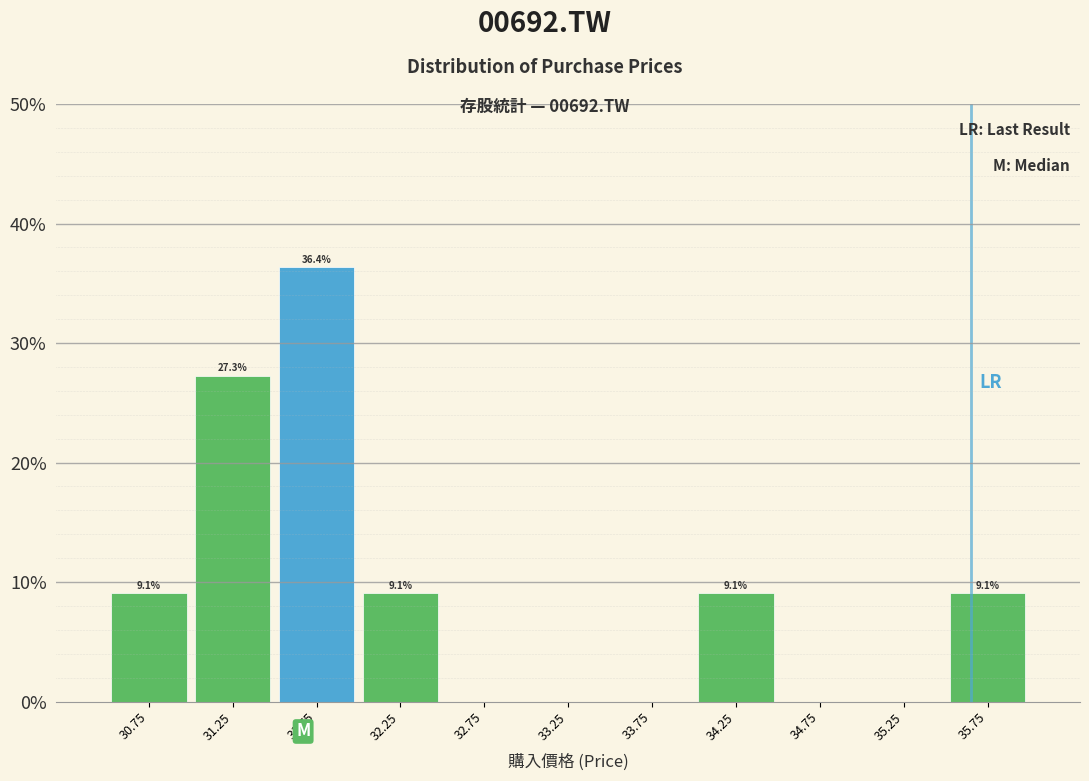

Over which range of the x-axis is the bar tallest?

31.5 to 32.0